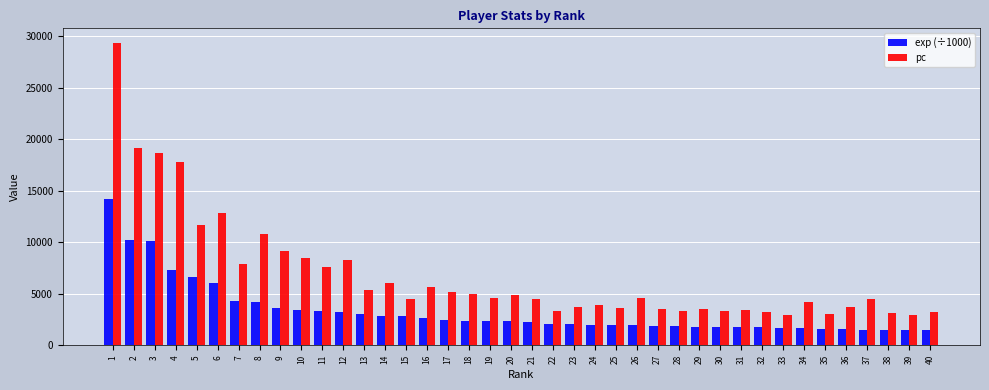

List the series in order of their overall mean, lowest first.

exp (÷1000), pc